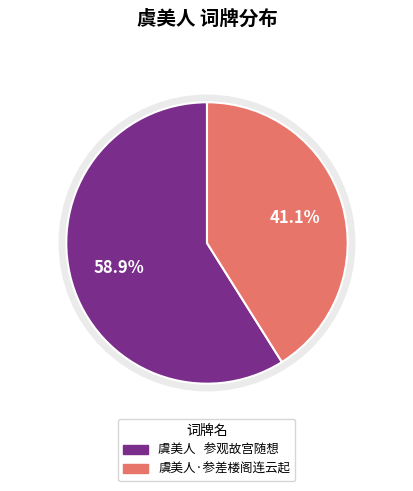

Is the sum of 虞美人   参观故宫随想 and 虞美人·参差楼阁连云起 greater than half?

Yes